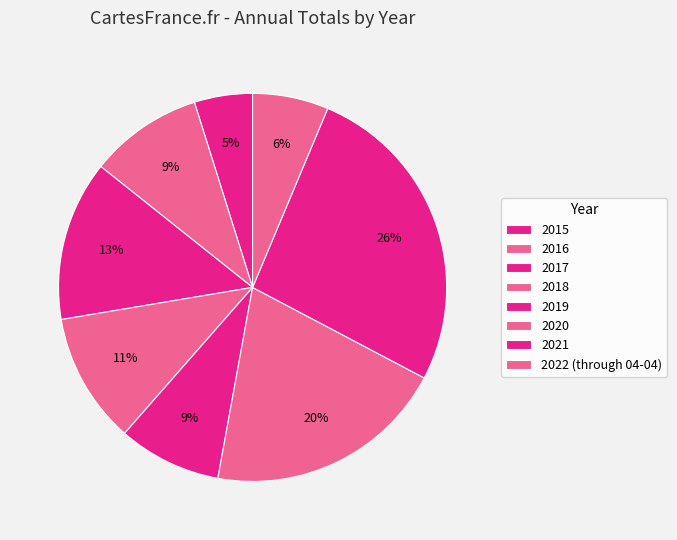

How many slices are in this pie chart?

8